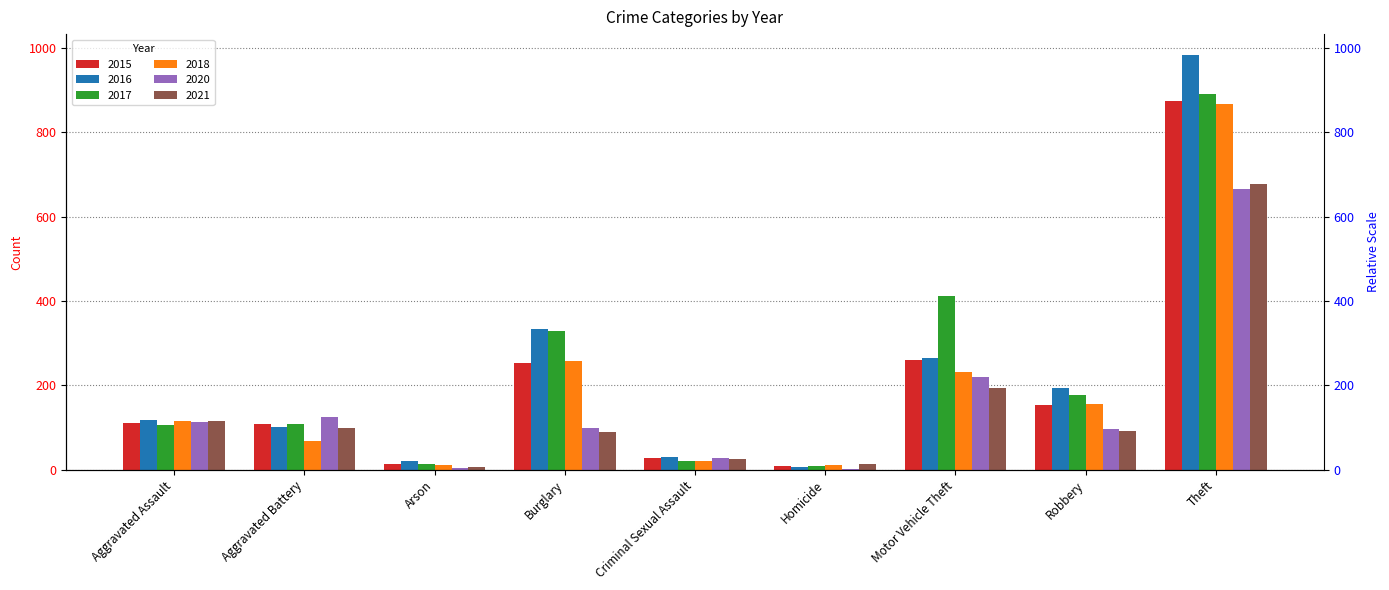

At how many categories does at least one series exceed 395?

2